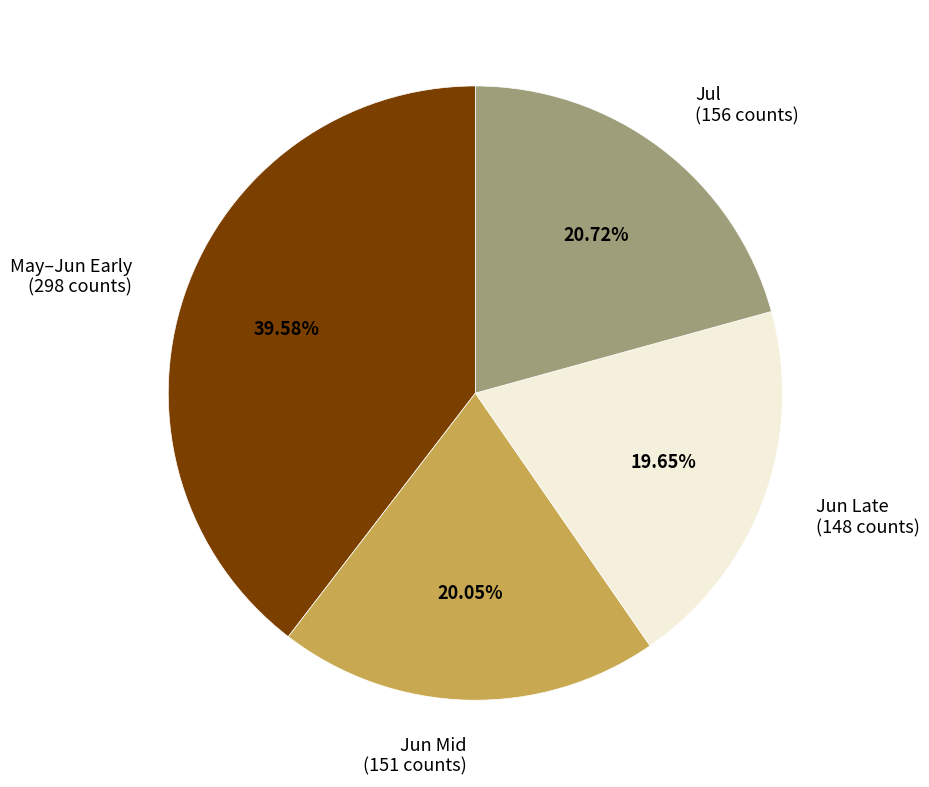

Is there any slice that represents more than half of the pie?

No